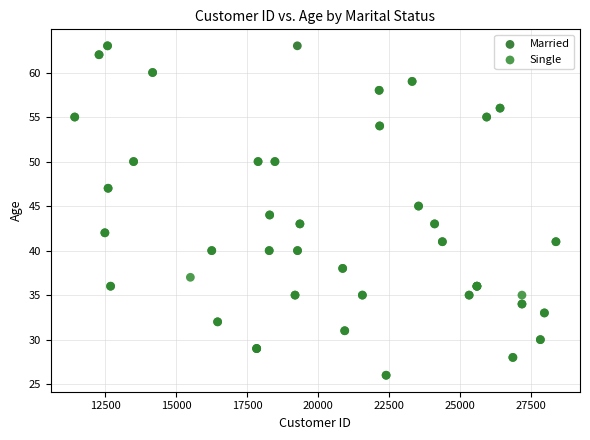

What are all the series names shown in the legend?

Married, Single